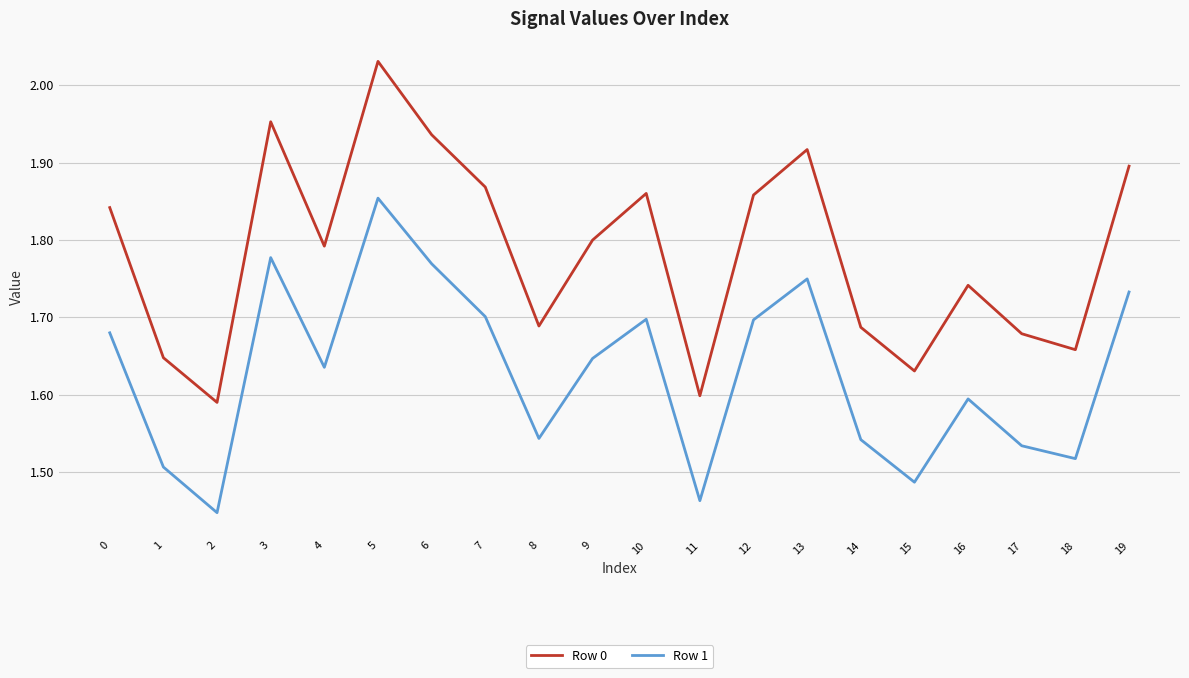

Which category has the highest value in the Row 1 series?

5